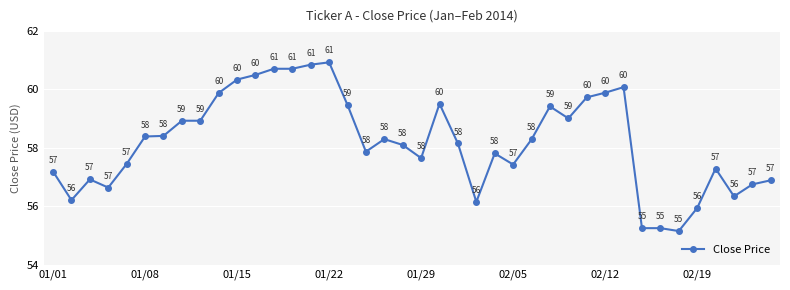

What is the greatest value displayed?

60.9